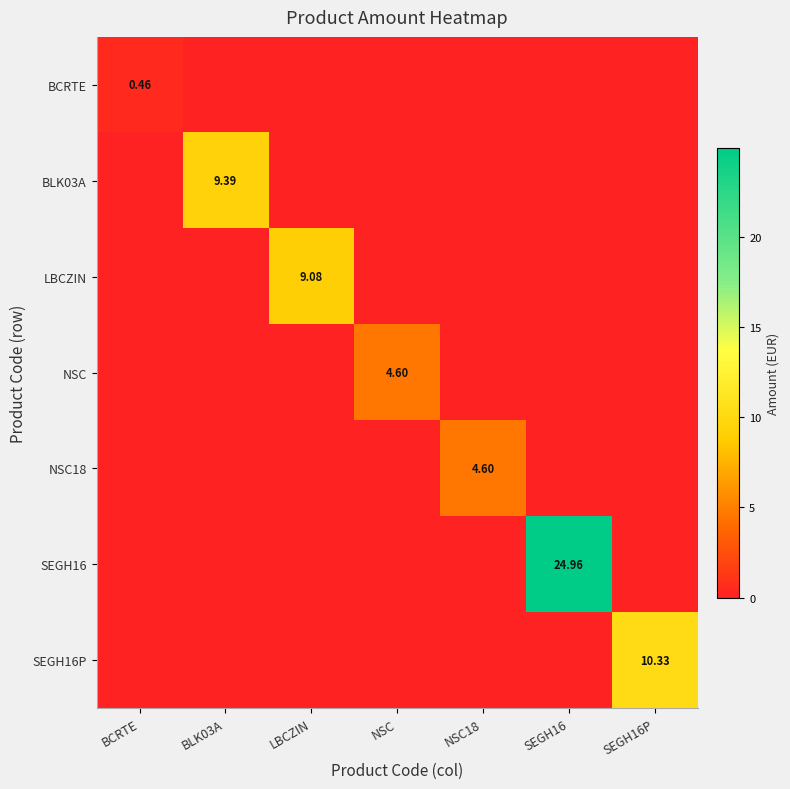

At BCRTE, list the series in order from smallest to largest.

BLK03A, LBCZIN, NSC, NSC18, SEGH16, SEGH16P, BCRTE